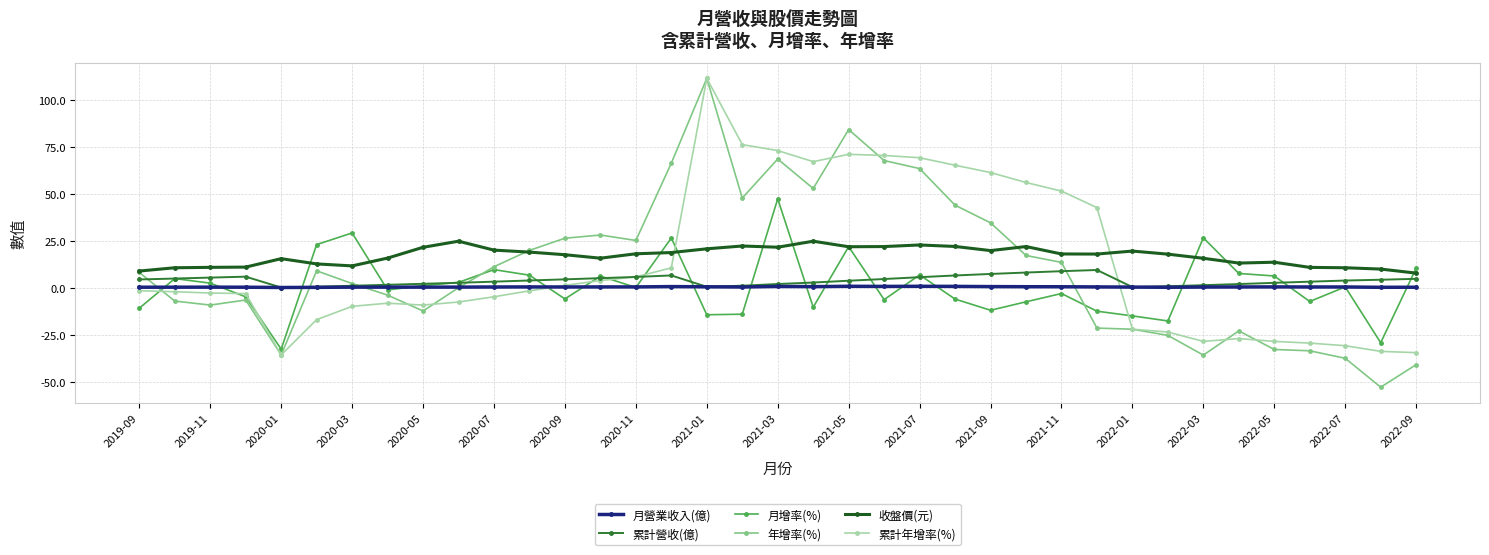

What is the smallest value displayed?

-52.8